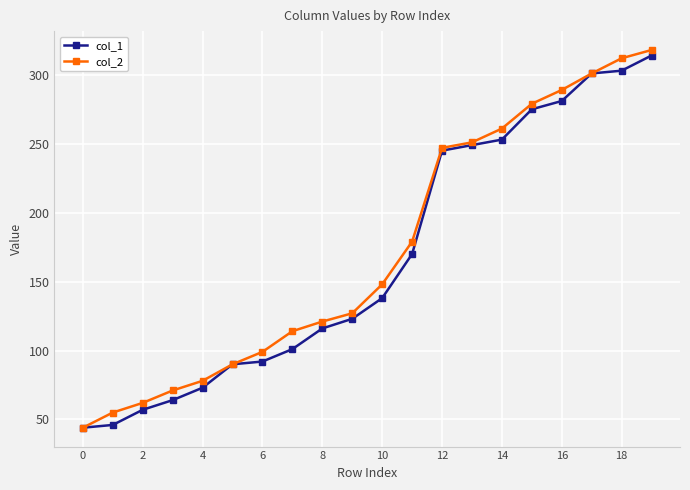

What are all the series names shown in the legend?

col_1, col_2